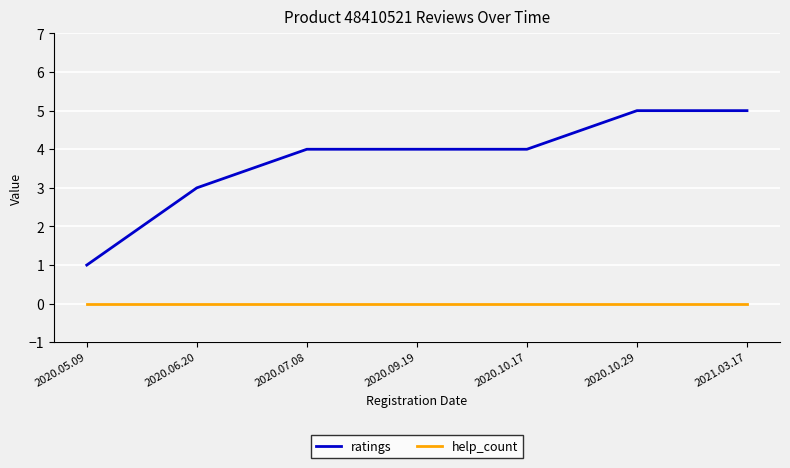

At 2020.07.08, list the series in order from smallest to largest.

help_count, ratings